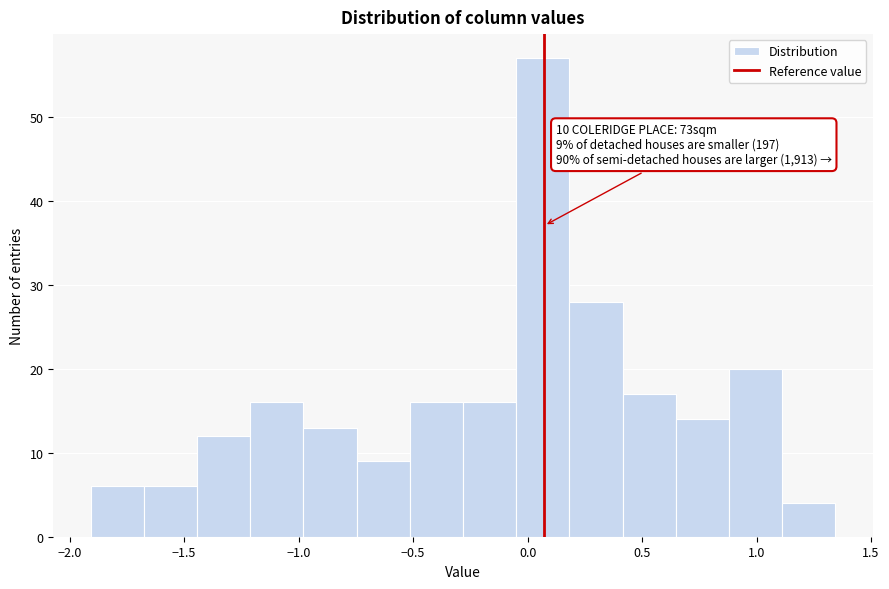

Which range on the x-axis has the tallest bar?

-0.05 to 0.20